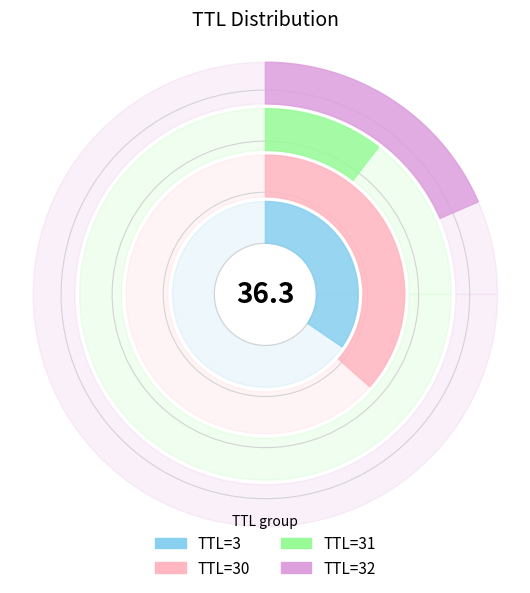

To the nearest percent, what is the combined percentage of 30 and 3?

36%